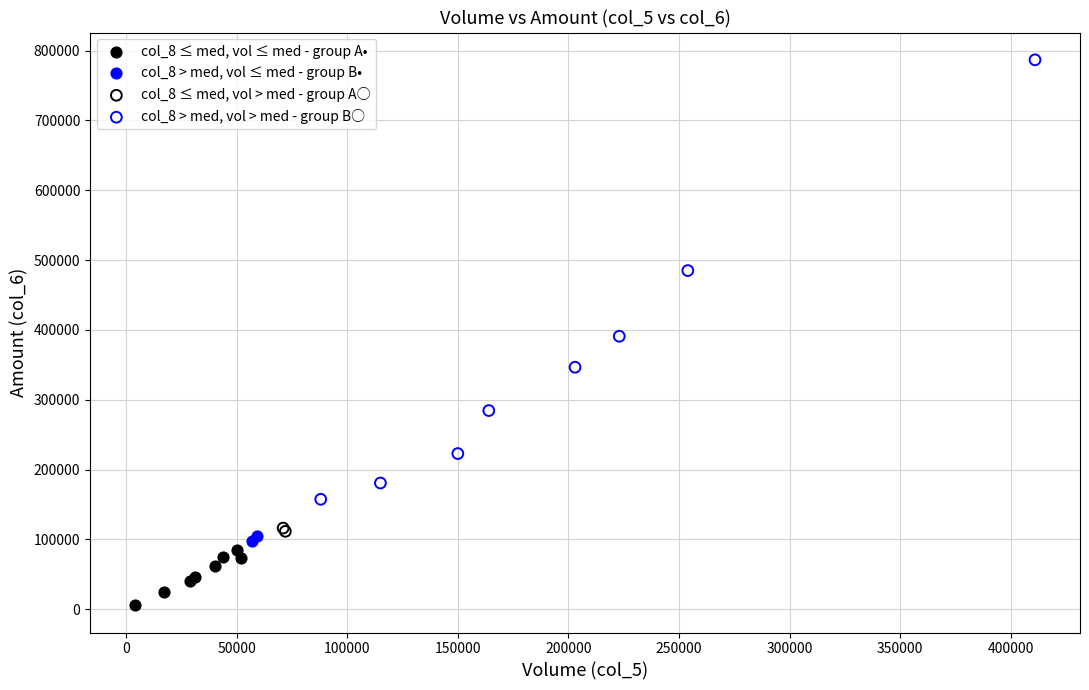

Which series contains the lowest Y value?

col_8 ≤ med, vol ≤ med - group A•